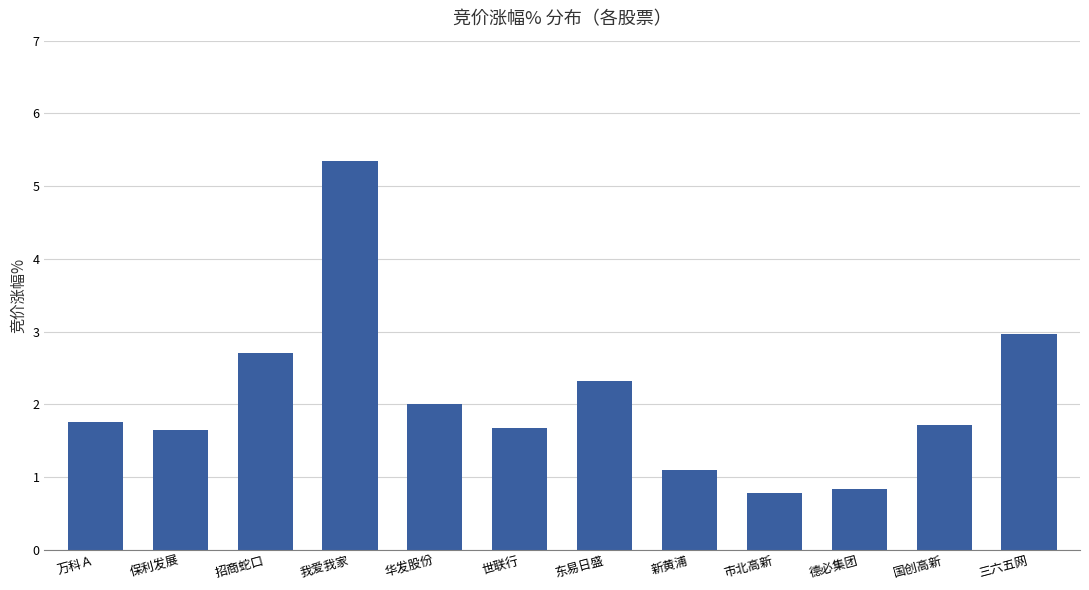

What is the minimum value shown in the chart?

0.8